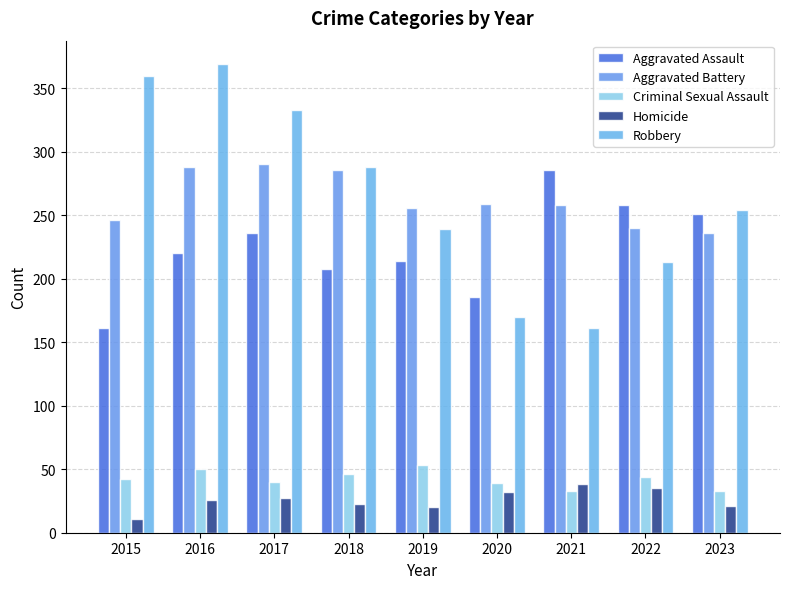

The Aggravated Assault series shows 161 at 2015. True or false?

True